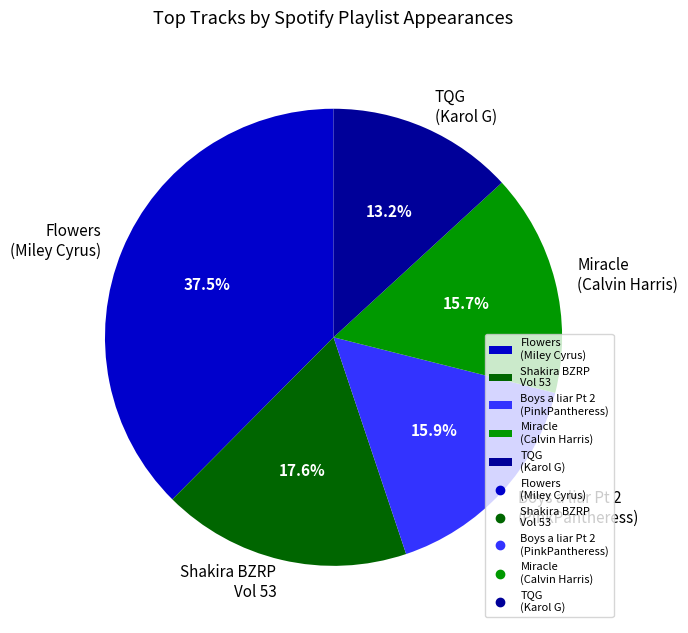

Which slice is the largest?

Flowers (Miley Cyrus)